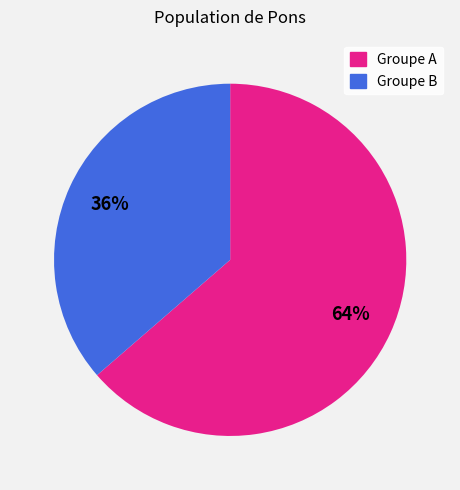

To the nearest percent, what is the average slice percentage?

50%